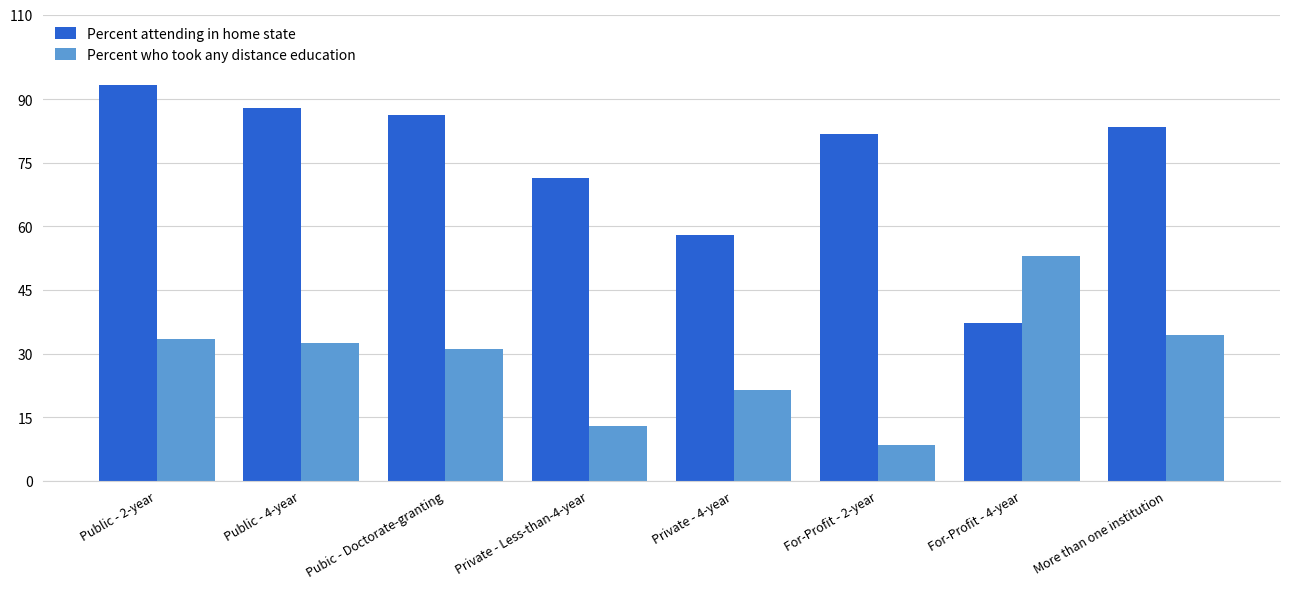

Is the value of Percent attending in home state at Public - 4-year greater than the value of Percent who took any distance education at Public - 2-year?

Yes